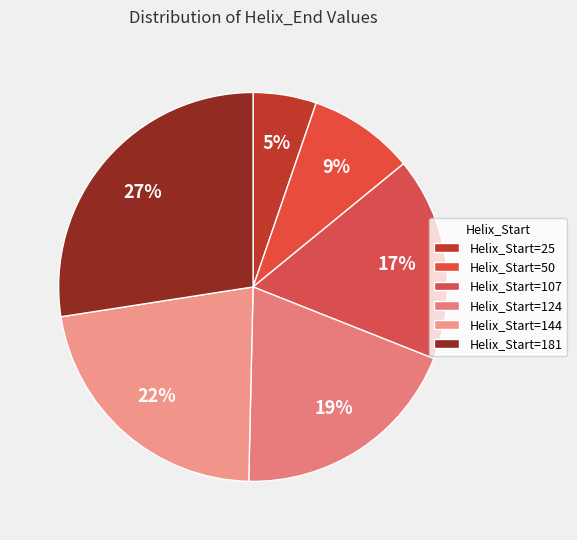

Rank the categories by value from lowest to highest.

25, 50, 107, 124, 144, 181